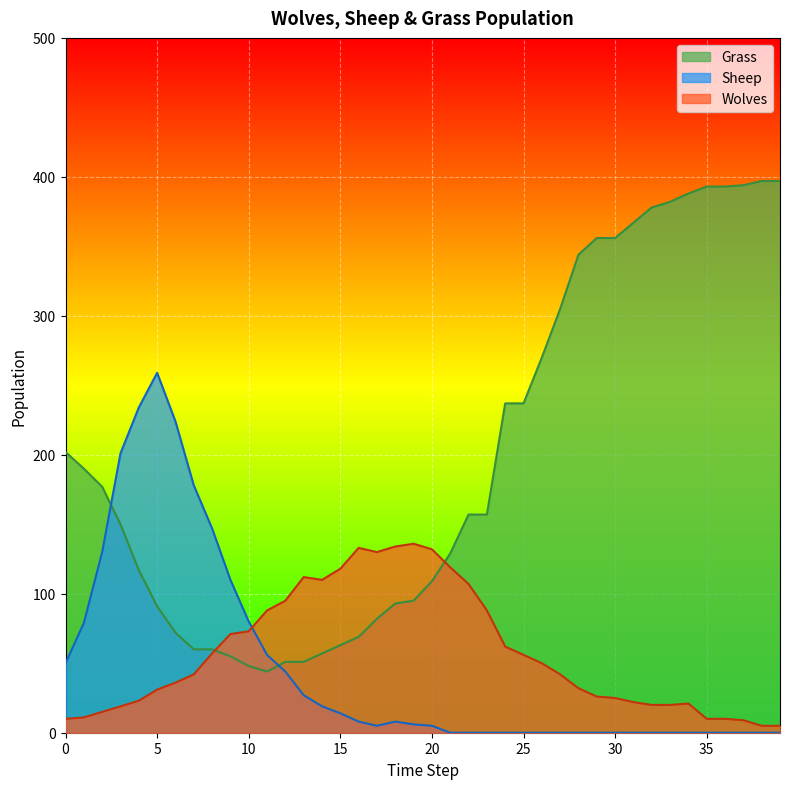

How many times do Grass and Sheep cross each other?

2